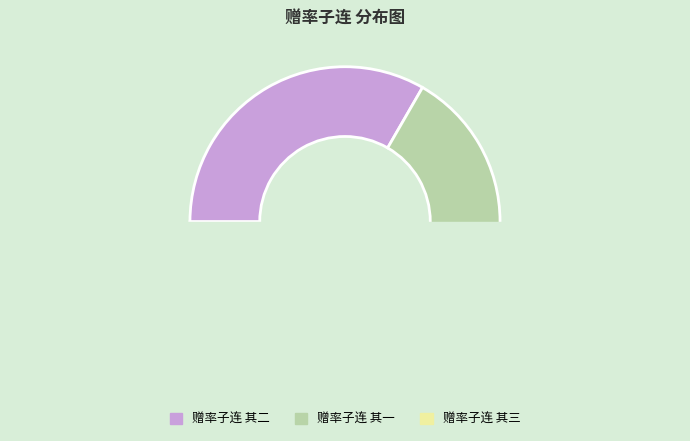

Is it true that 赠率子连 其二 is 22% of the pie?

False